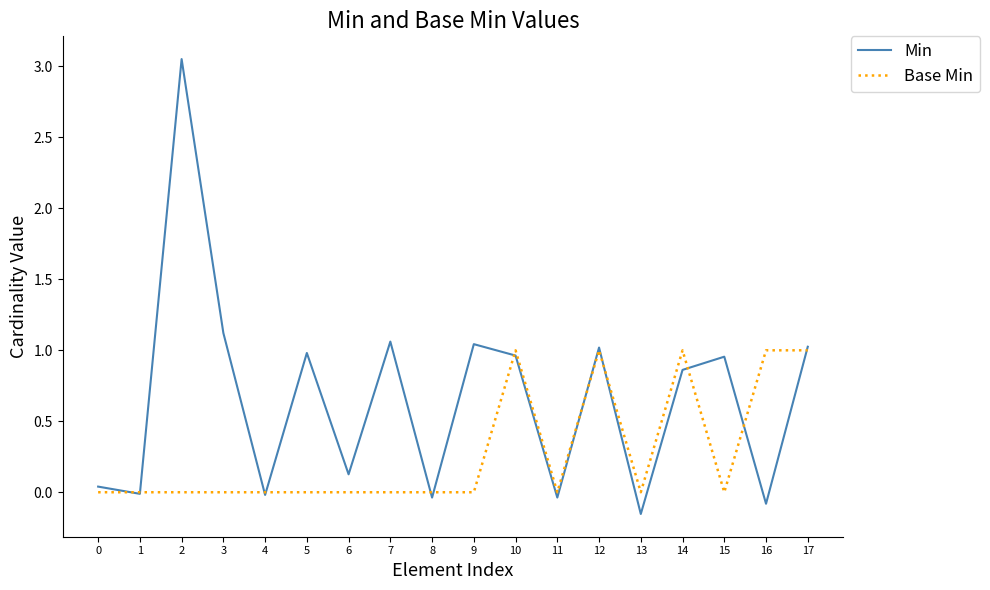

How many lines are shown in the chart?

2